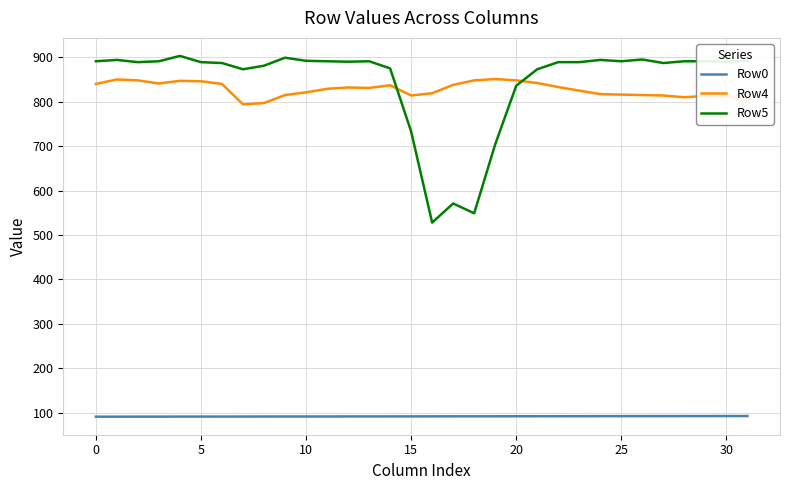

What is the difference between the second highest and minimum values in the Row0 series?

1.4